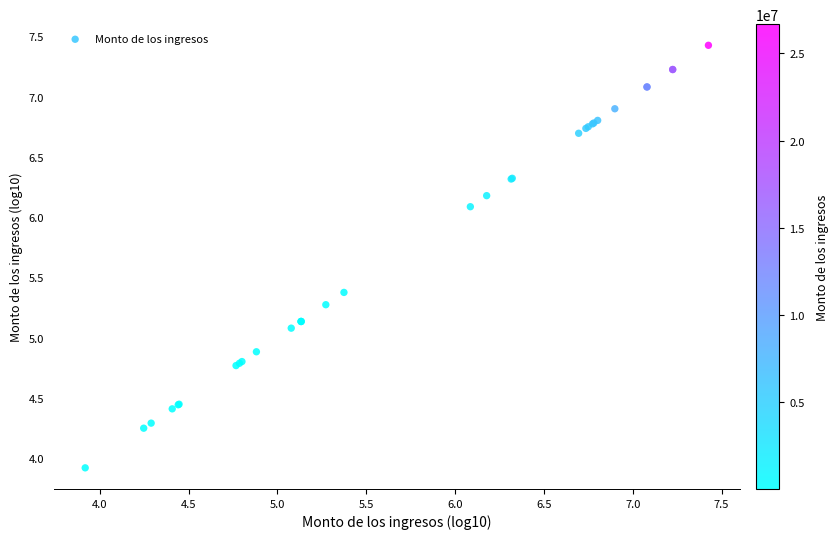

What Y value in the scatter plot is closest to 5?

5.1